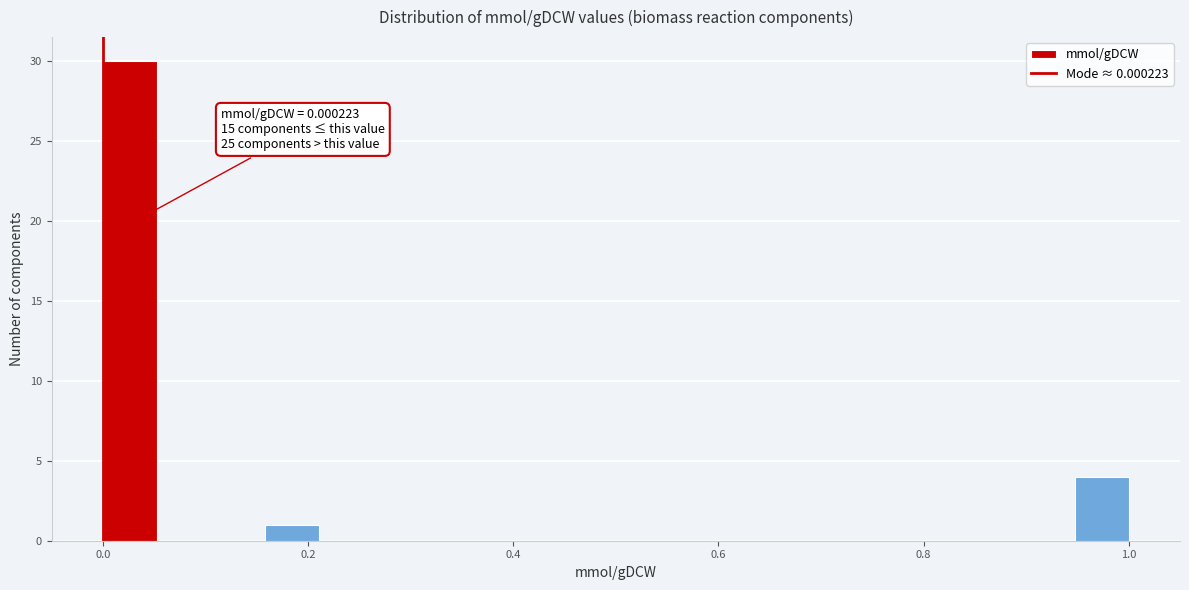

Around what value on the x-axis is the tallest bar? Give the approximate position of its centre, as read against the axis.

0.02